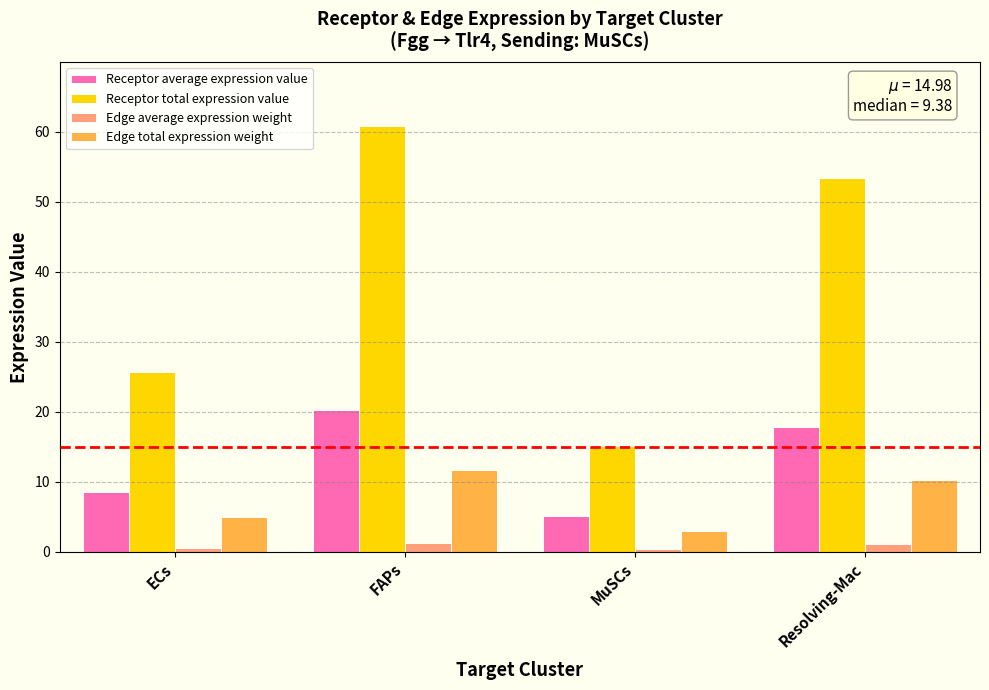

Which series changed the most between FAPs and MuSCs?

Receptor total expression value